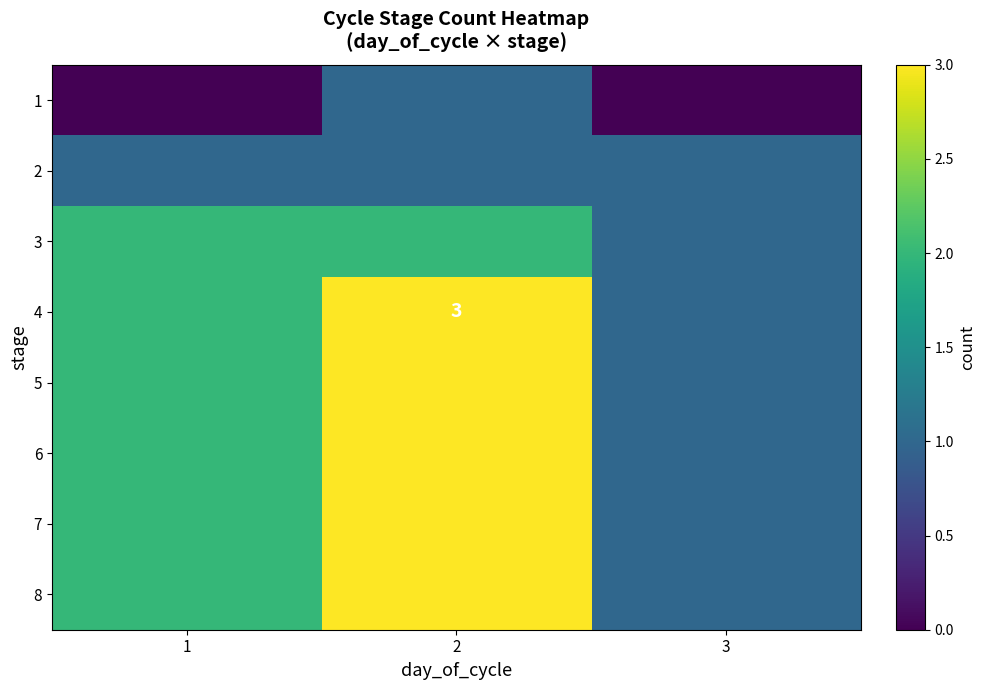

What is the total value across all series at 1?

13